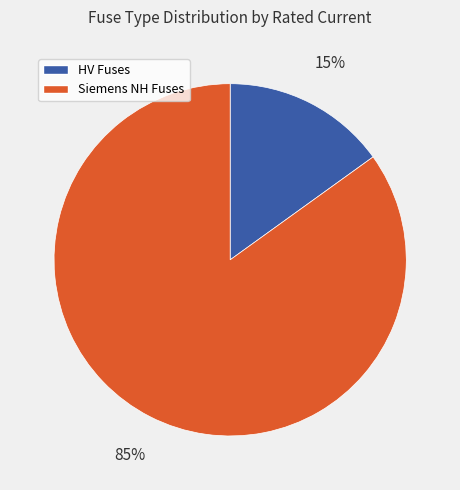

What percentage is the Siemens NH Fuses slice, to the nearest percent?

85%